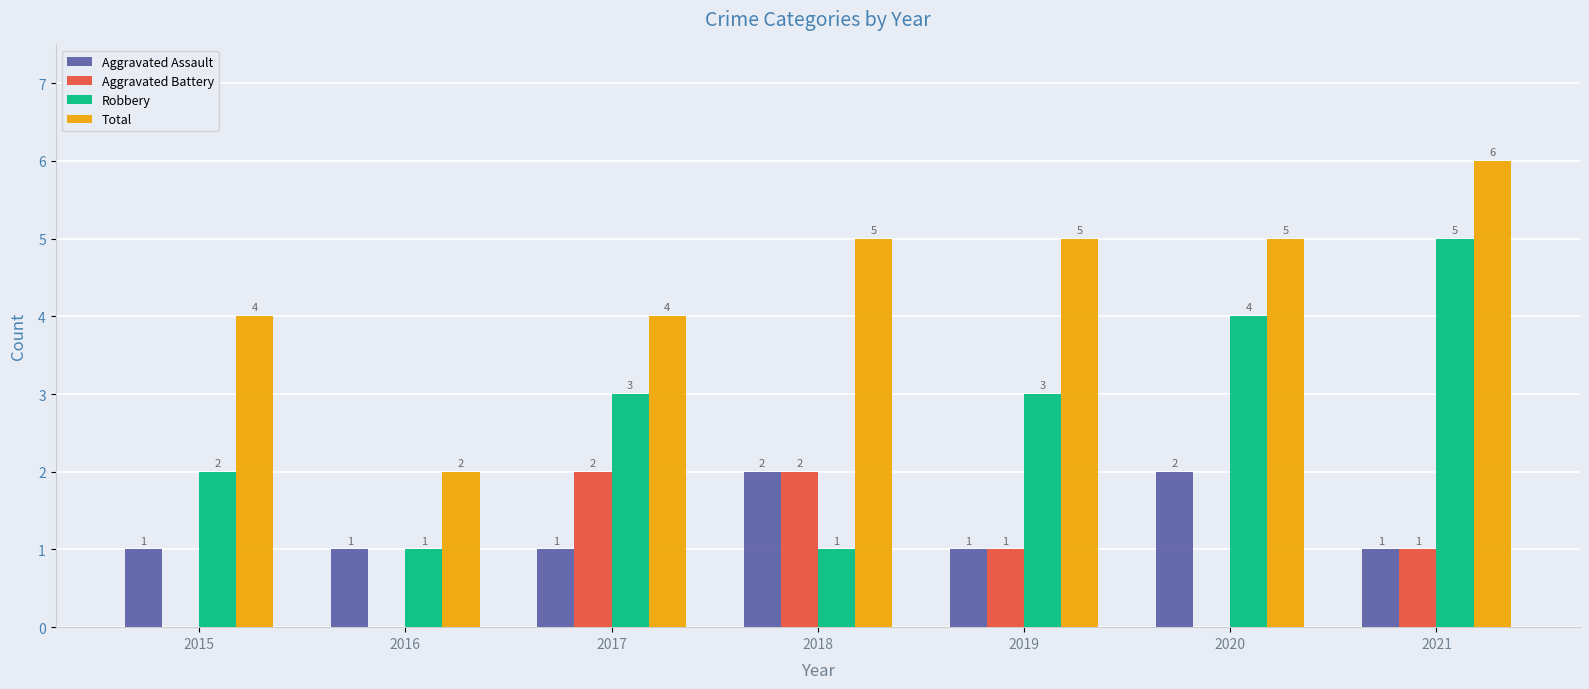

Count the number of categories in the chart.

7